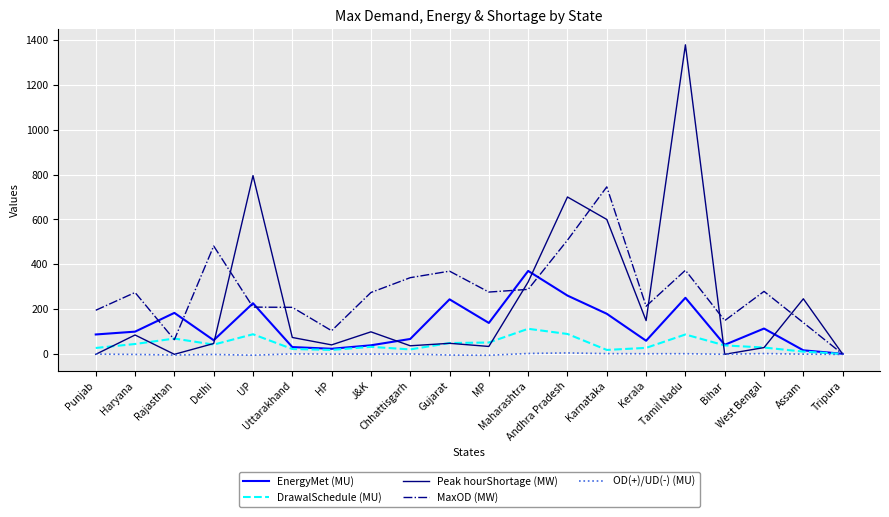

How many lines are shown in the chart?

5